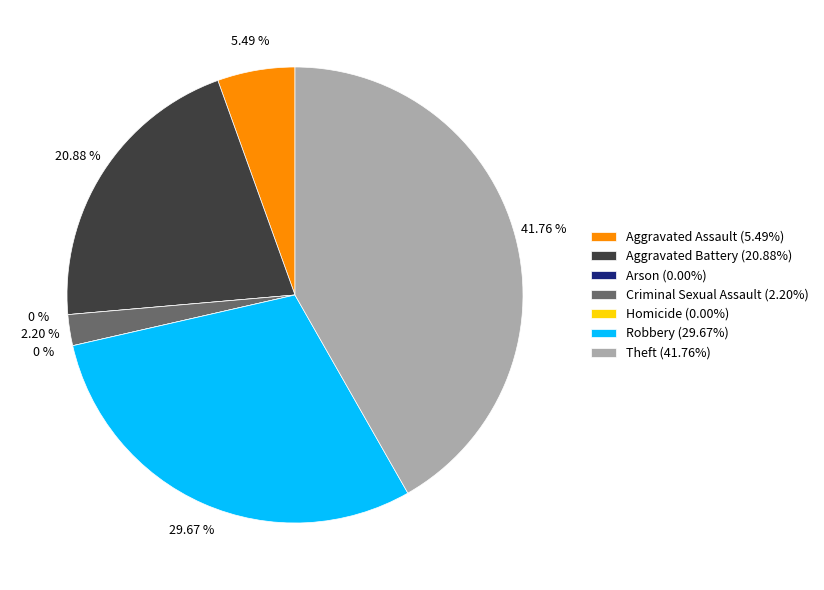

To the nearest percent, what is the average slice percentage?

14%